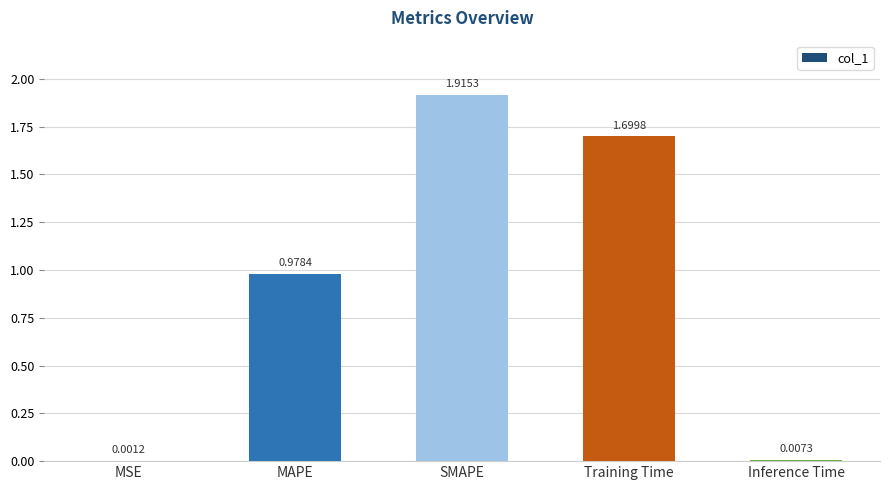

Between Inference Time and MSE, which is larger?

Inference Time